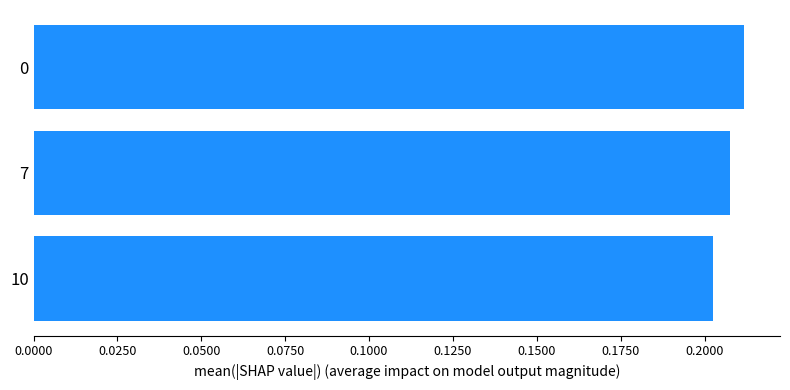

The chart shows a value of 0.4 at 0. True or false?

False